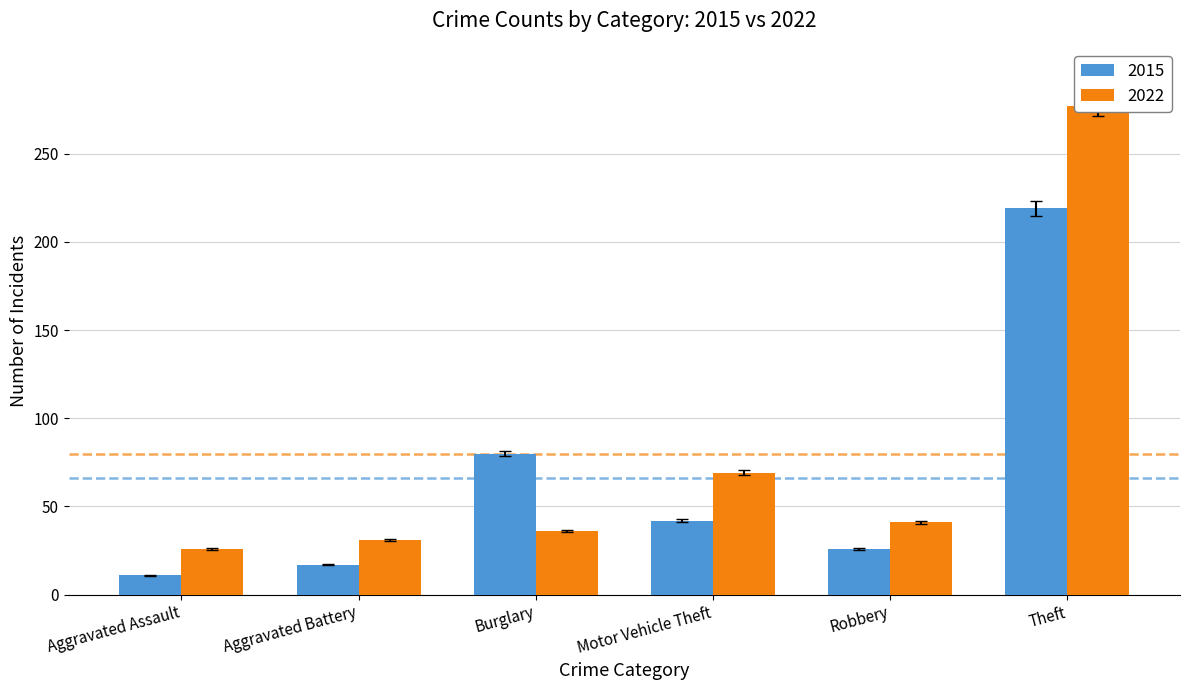

How many data points in 2022 are above 40?

3